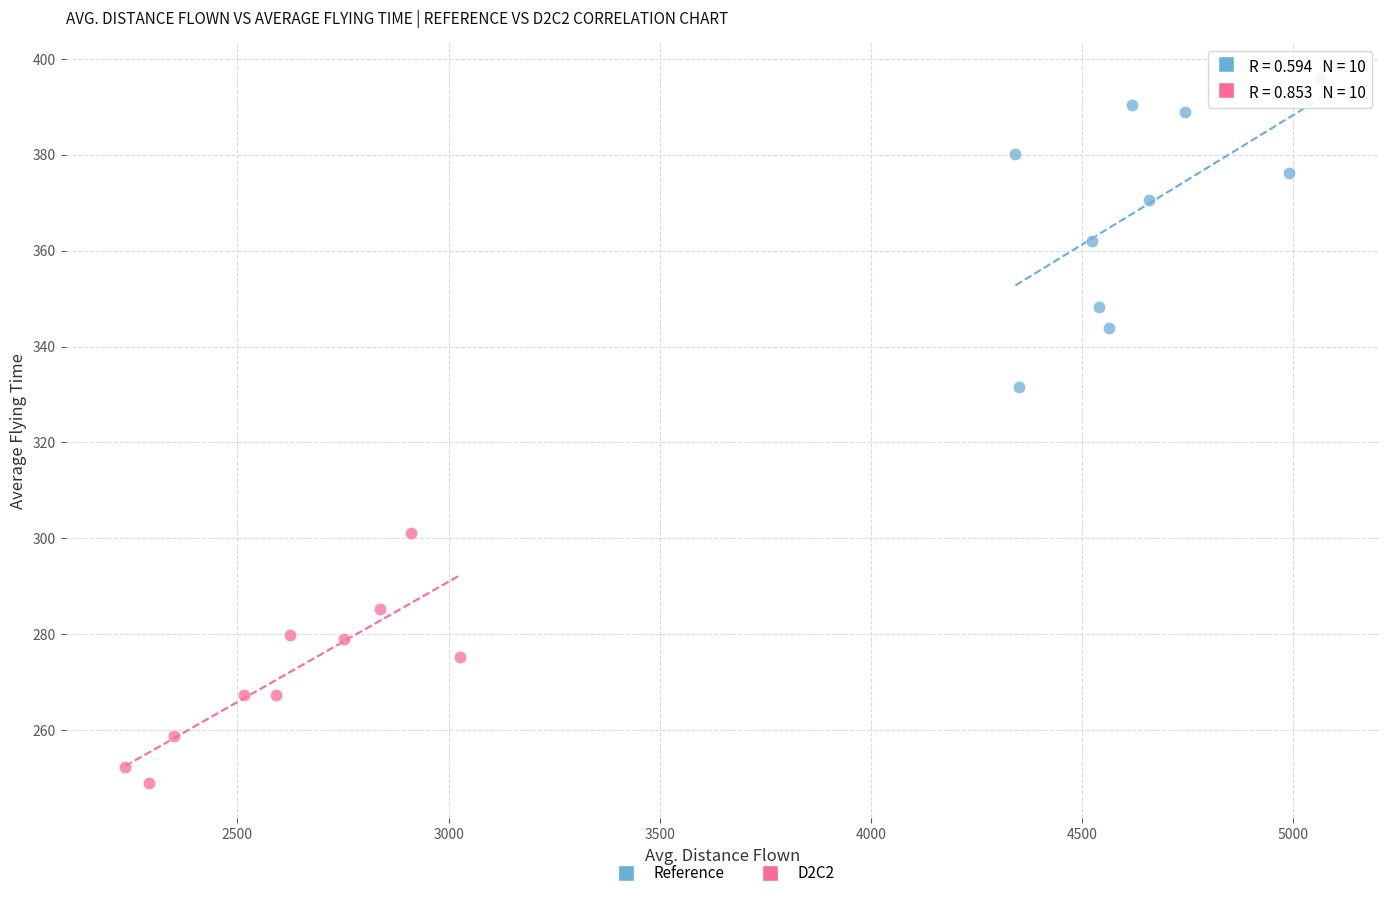

Which series contains the highest Y value?

Reference